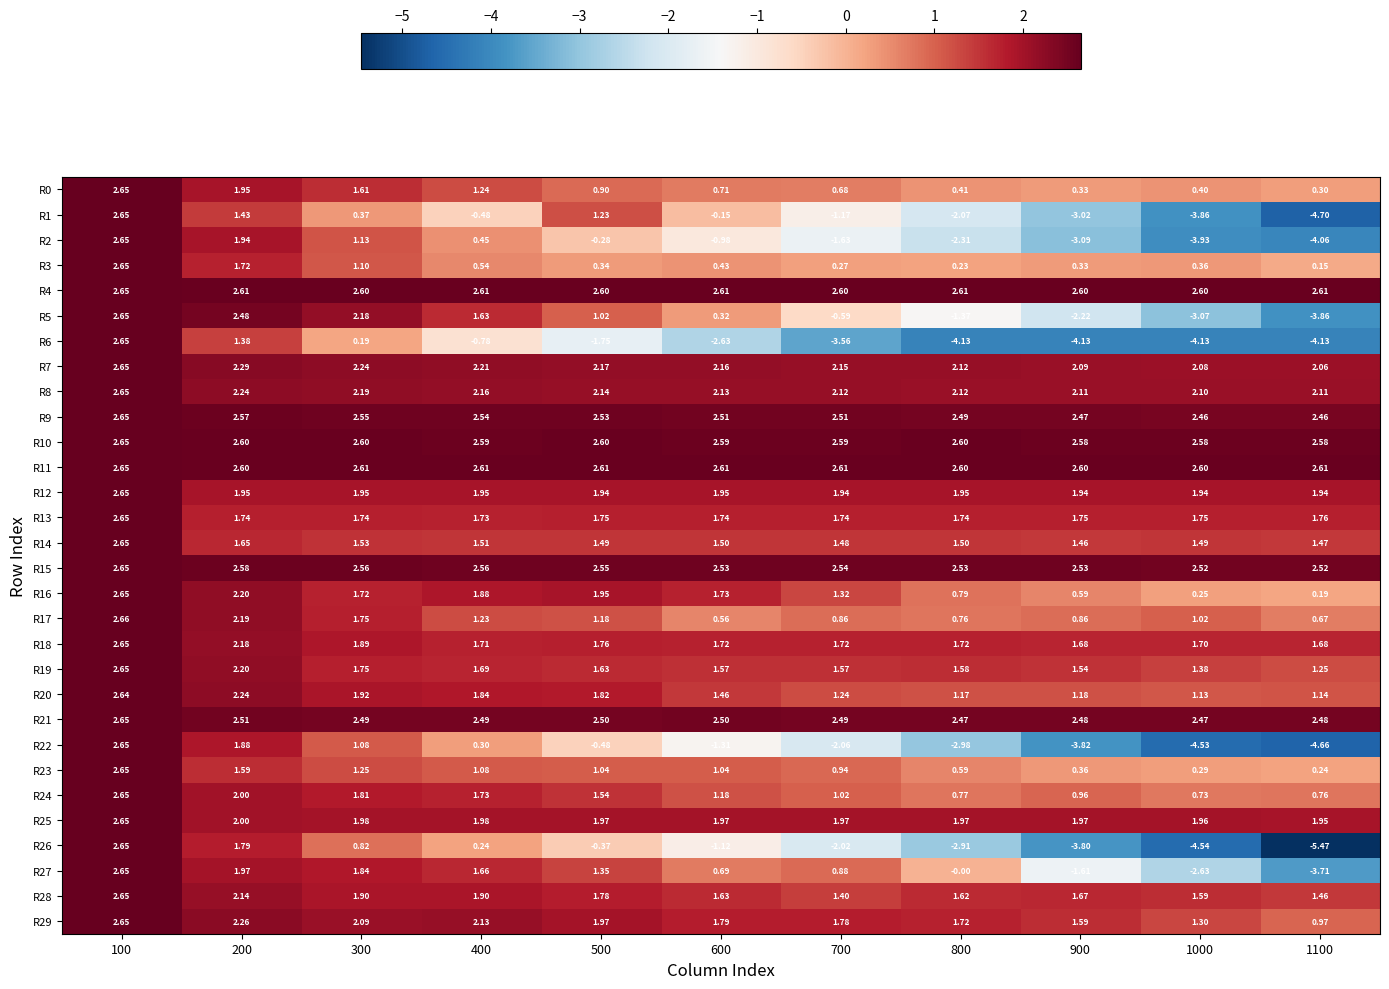

Is the value of R9 at 400 greater than the value of R8 at 100?

No